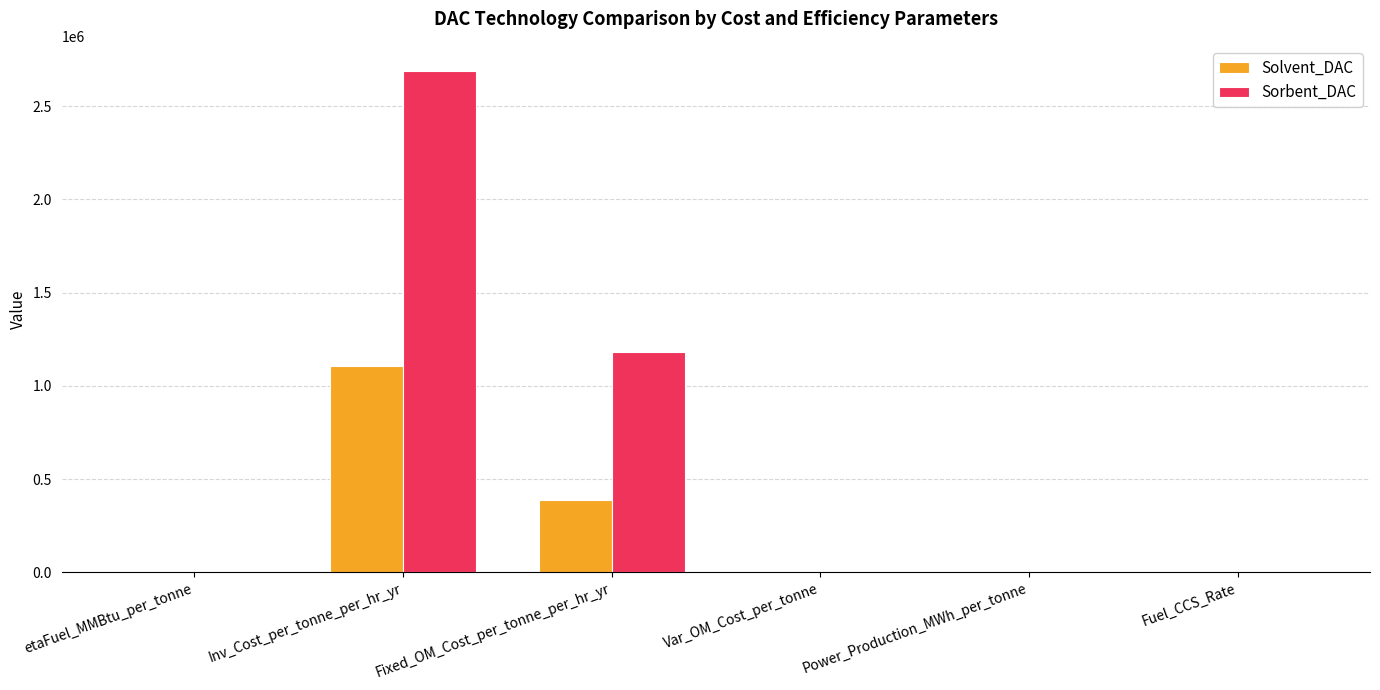

What are all the series names shown in the legend?

Solvent_DAC, Sorbent_DAC